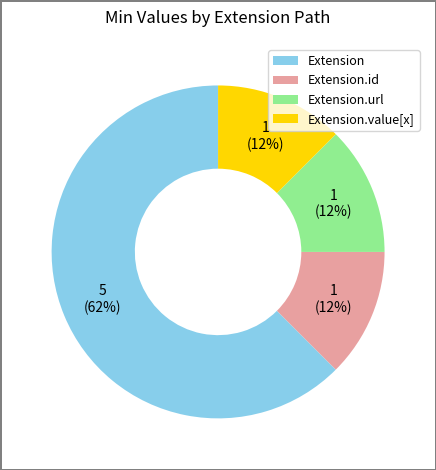

Count the number of slices in the pie.

4